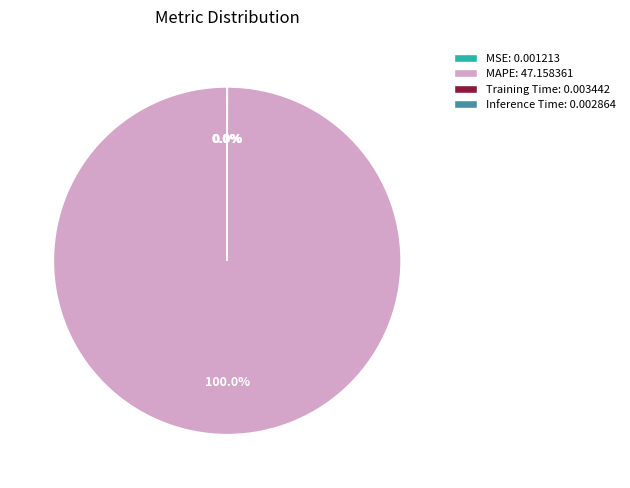

Which slice represents more than half of the pie?

MAPE: 47.158361